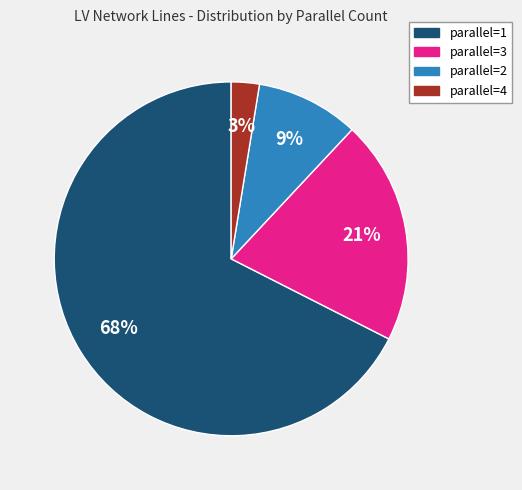

Is there a majority slice in this chart?

Yes